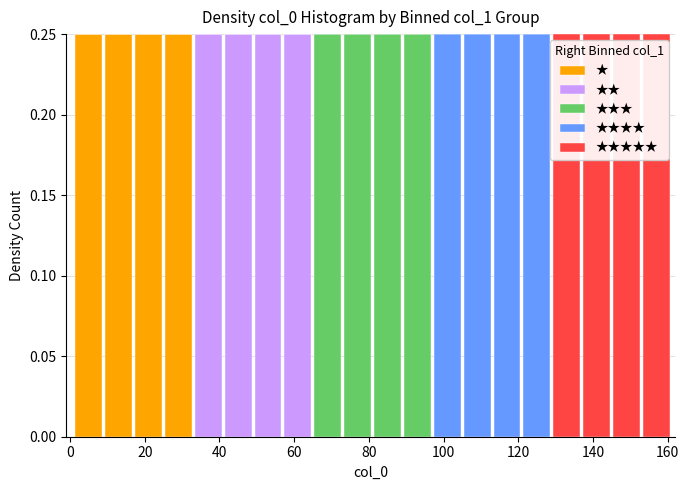

Reading left to right, list every stacked bar in this chart as the range it spans on the x-axis followed by its total height. Neither the bar edges nor the heights are printed on the chart, so give them approximately, as read against the axes.

1 to 9: 0.25
9 to 17: 0.25
17 to 25: 0.25
25 to 33: 0.25
33 to 41: 0.25
41 to 49: 0.25
49 to 57: 0.25
57 to 65: 0.25
65 to 73: 0.25
73 to 81: 0.25
81 to 89: 0.25
89 to 97: 0.25
97 to 105: 0.25
105 to 113: 0.25
113 to 121: 0.25
121 to 129: 0.25
129 to 137: 0.25
137 to 145: 0.25
145 to 153: 0.25
153 to 161: 0.25